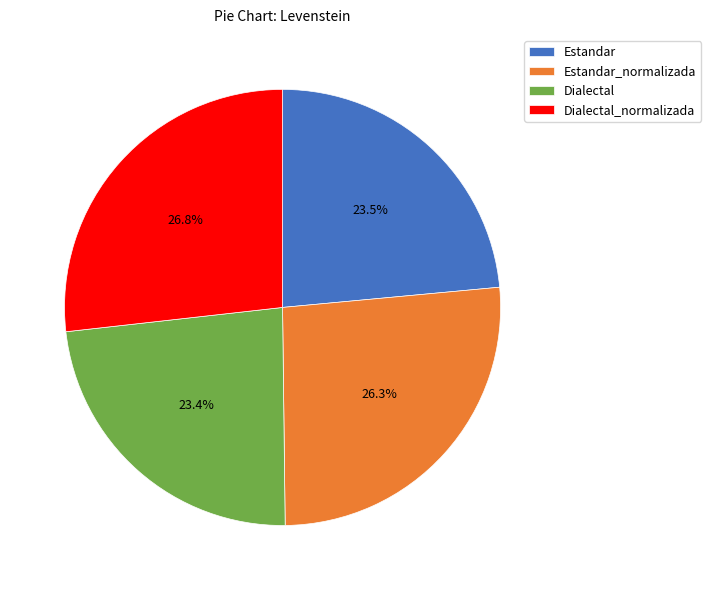

To the nearest percent, what is the average slice percentage?

25%